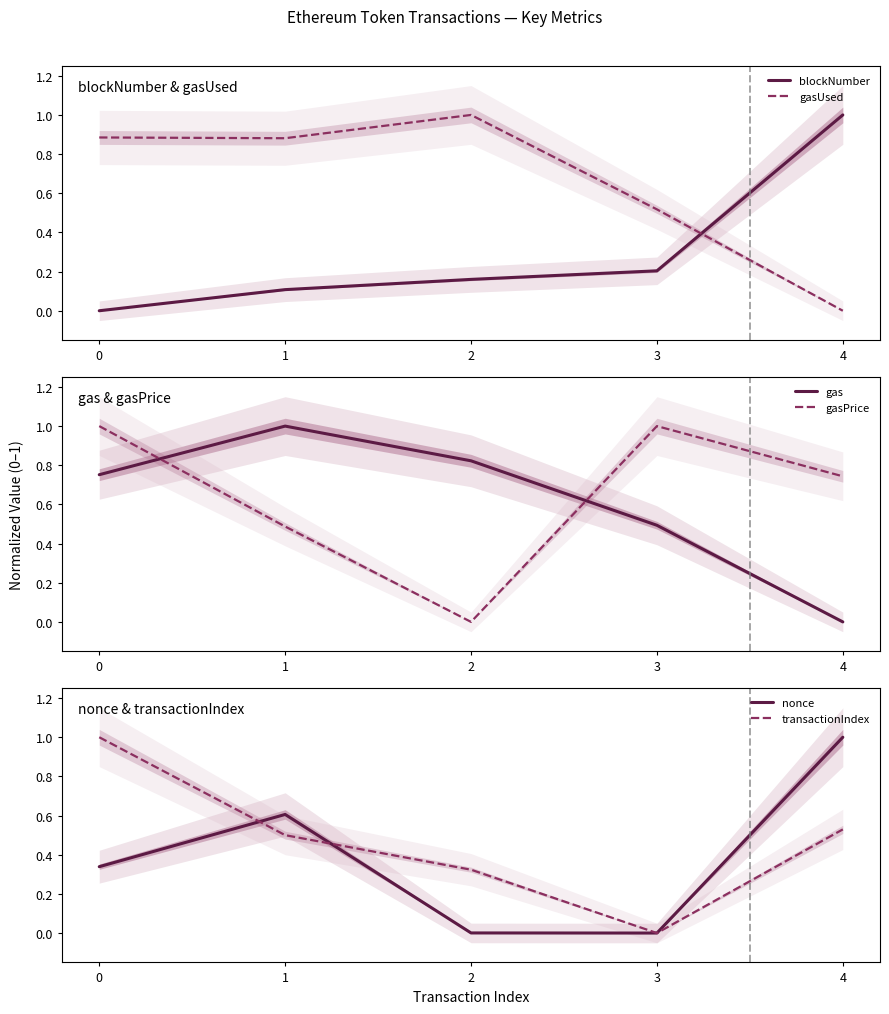

Does the chart display data point markers on the line(s)?

No